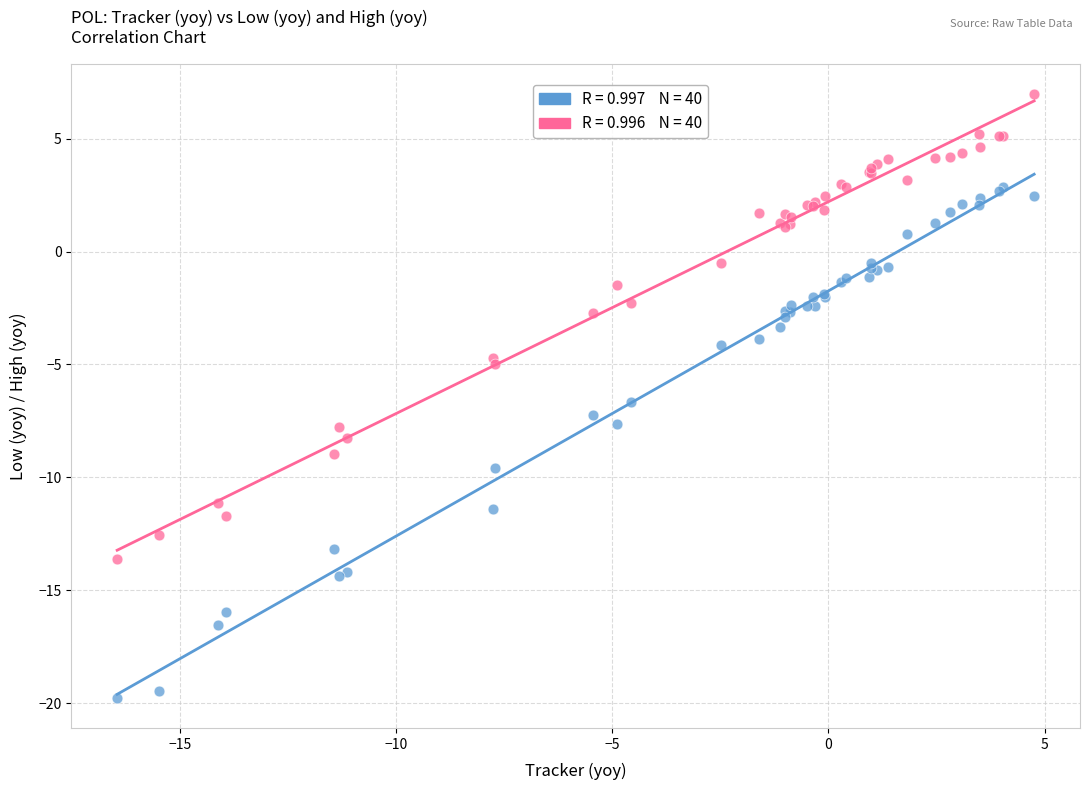

Across all series, what Y value is closest to -6?

-6.7